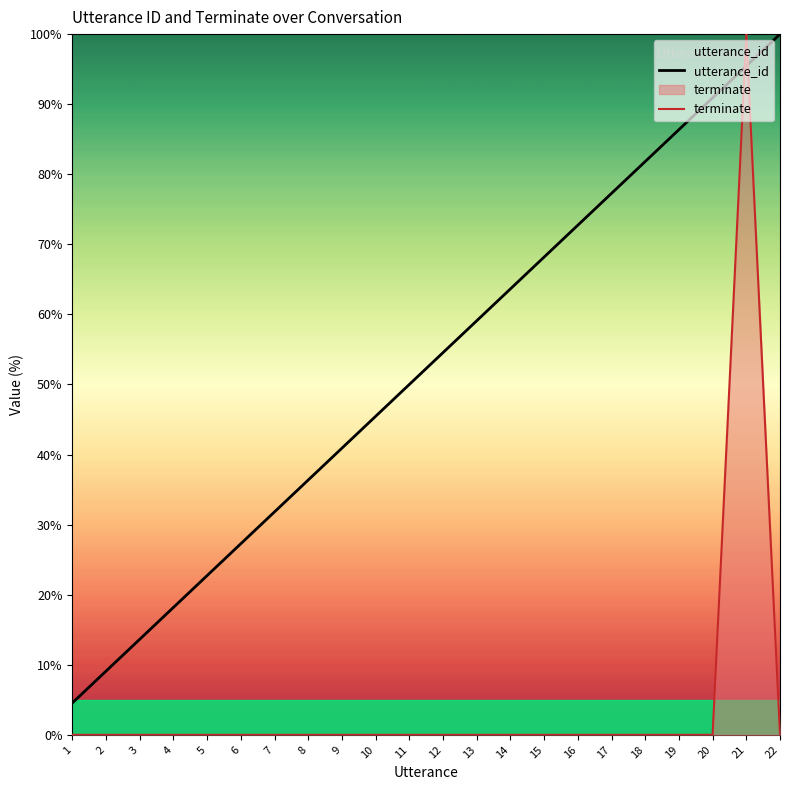

What are all the series names shown in the legend?

utterance_id, terminate